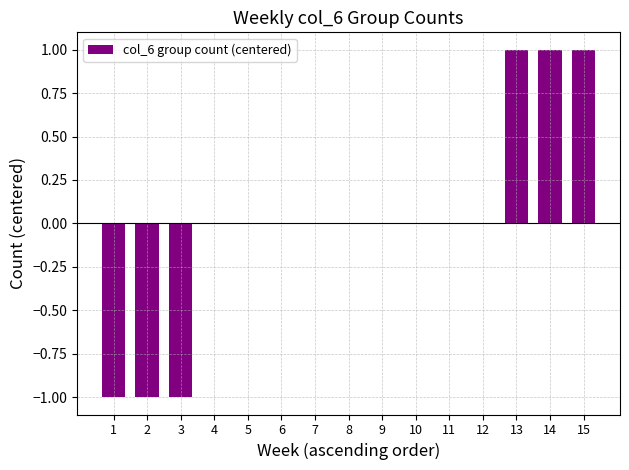

True or false: the data shows 0 at 9.

True